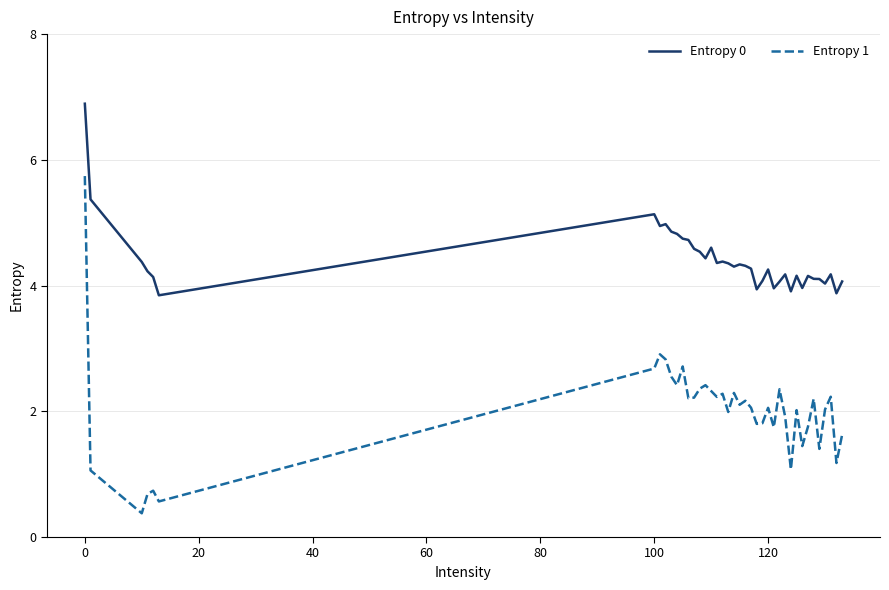

Which series has the widest spread of values?

Entropy 1